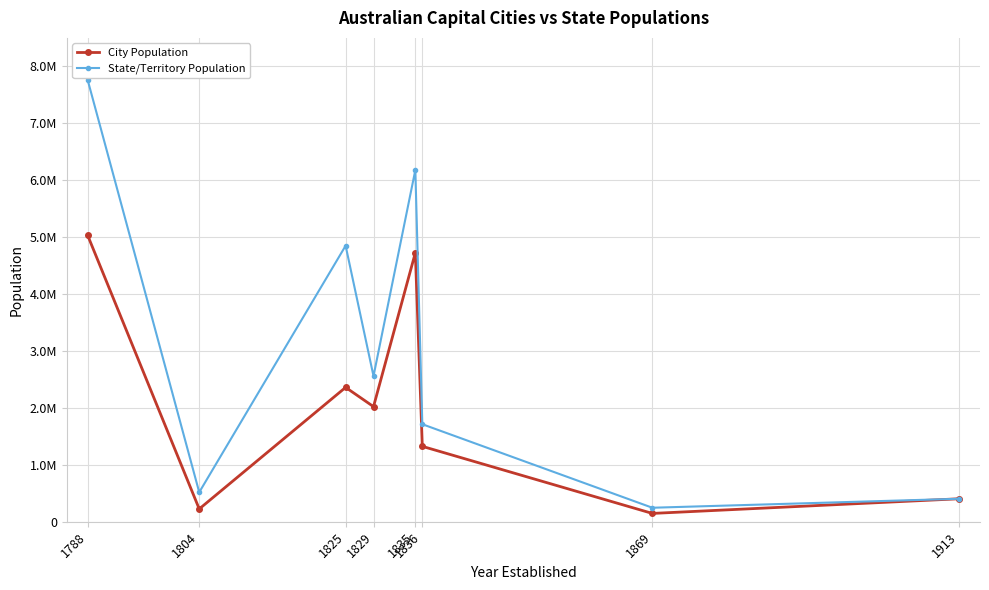

Rank the series by their average value, from highest to lowest.

State/Territory Population, City Population